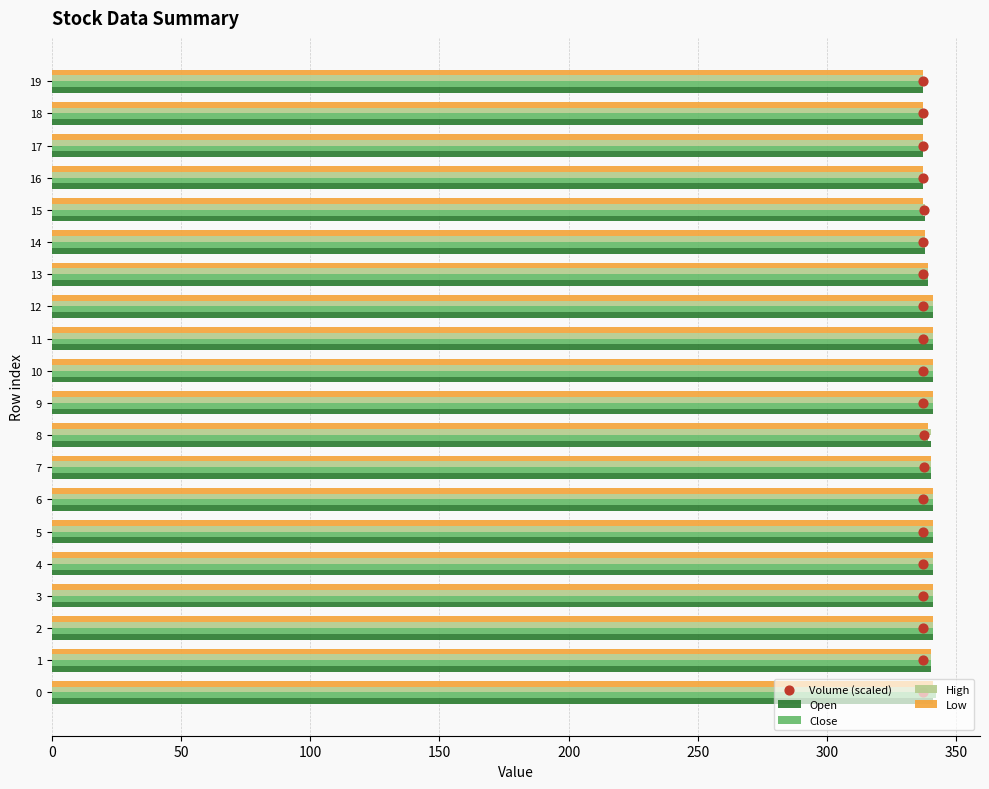

Which series contains the lowest Y value?

Volume (scaled)